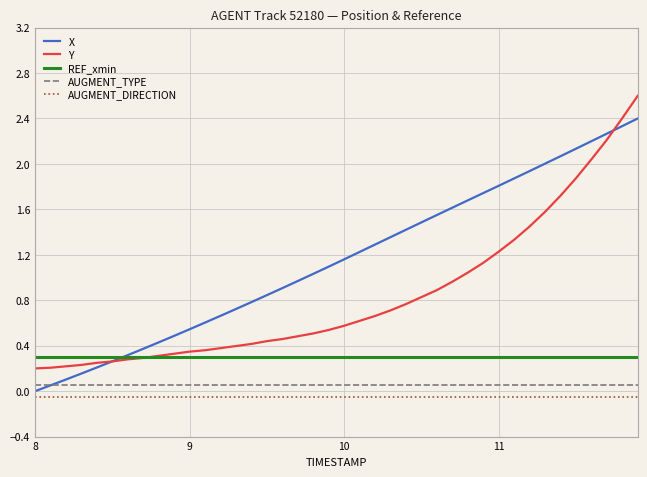

Which series has the largest total across all categories?

X